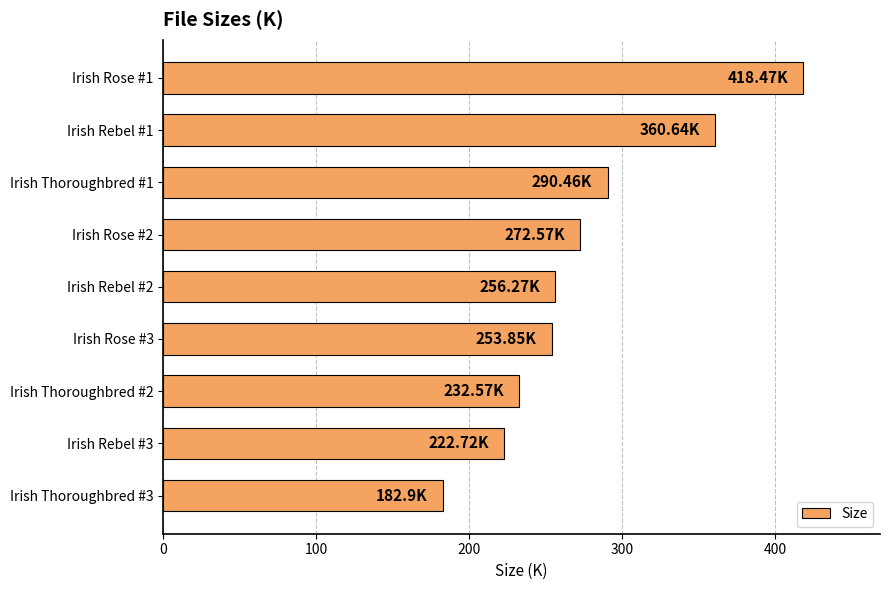

Between Irish Thoroughbred #1 and Irish Rose #1, which is larger?

Irish Rose #1